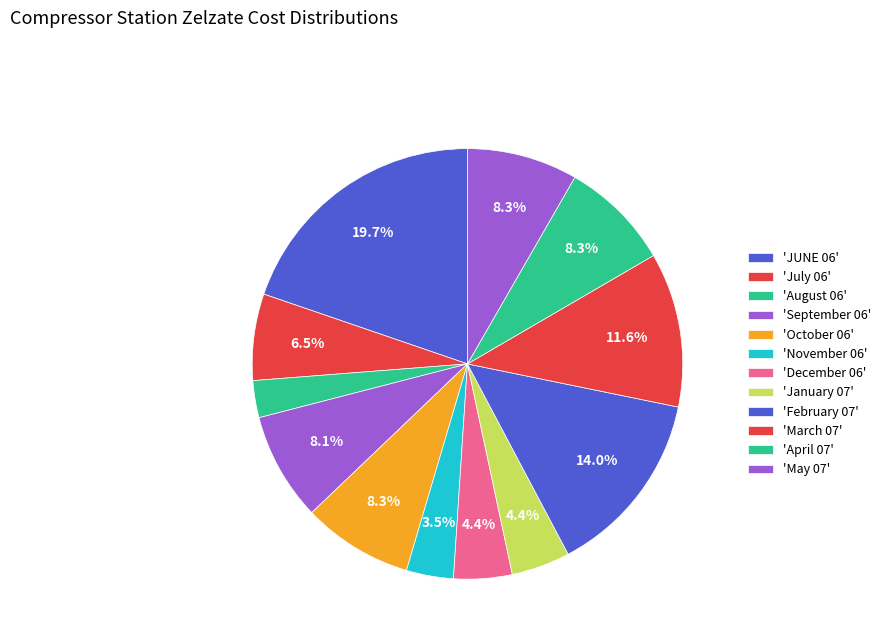

How many slices are in this pie chart?

12